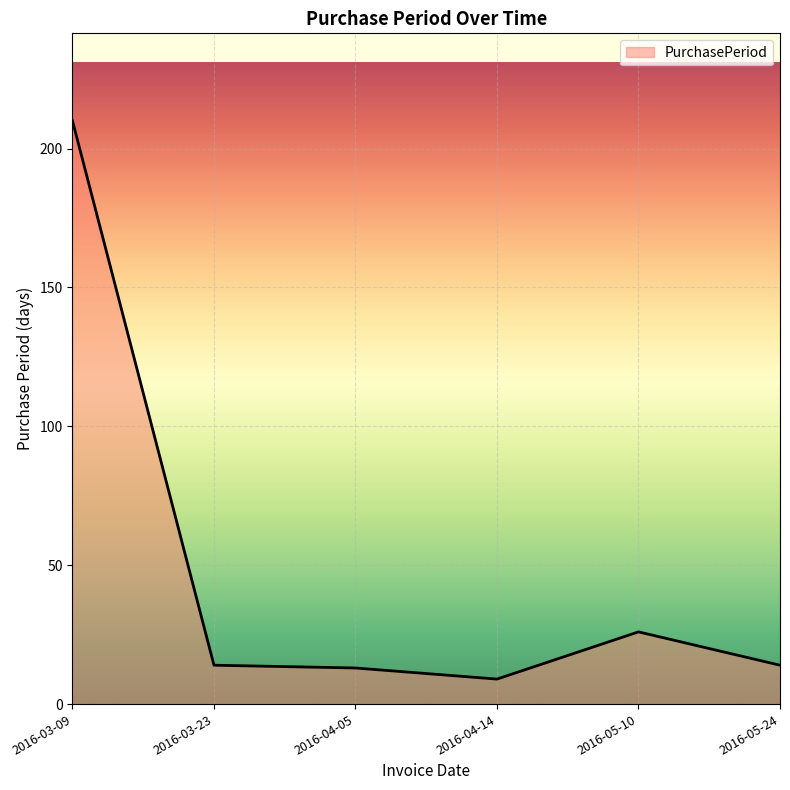

What position from the left is 2016-05-10?

5